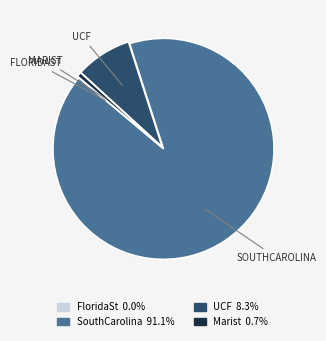

Does any single category account for the majority?

Yes